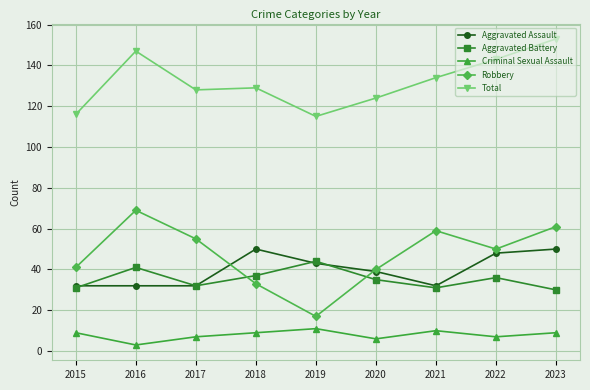

Which series has the largest range (max minus min)?

Robbery